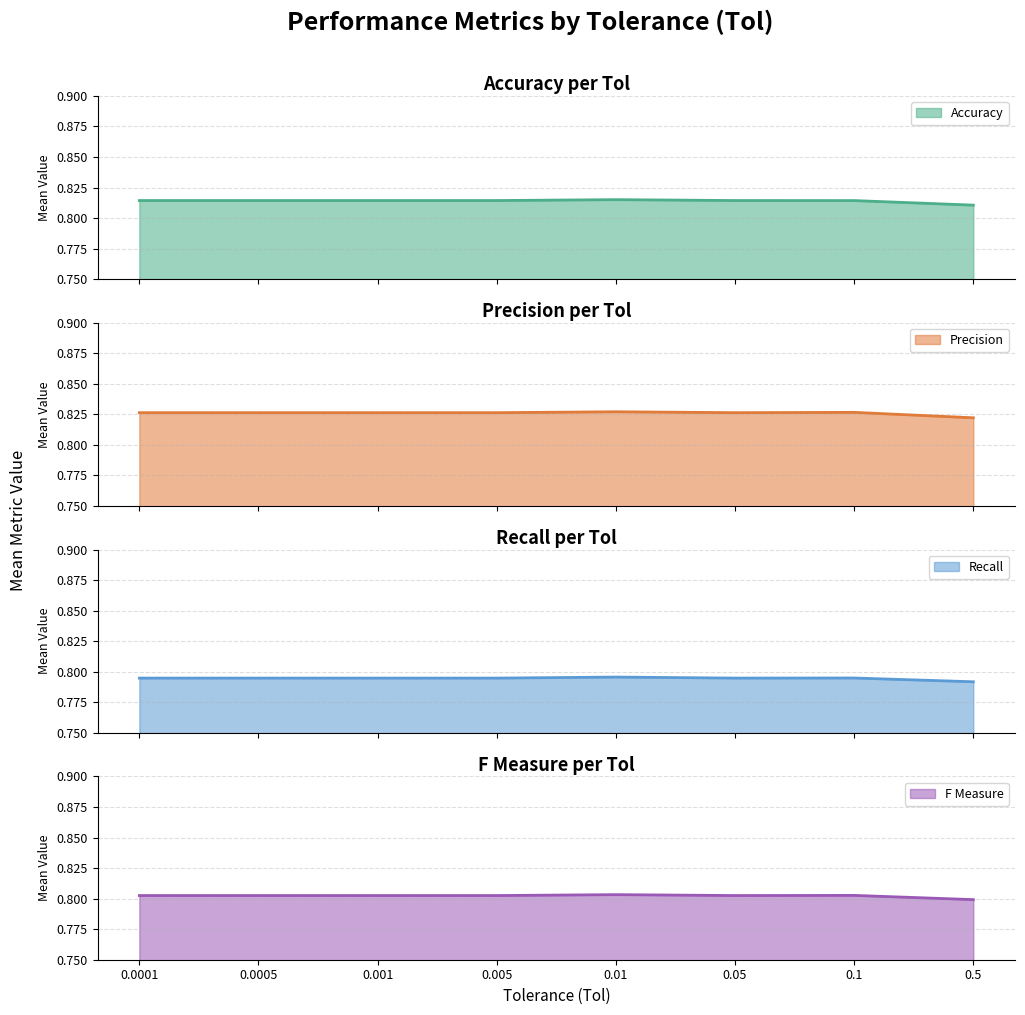

Where is the first local maximum for Accuracy?

0.01